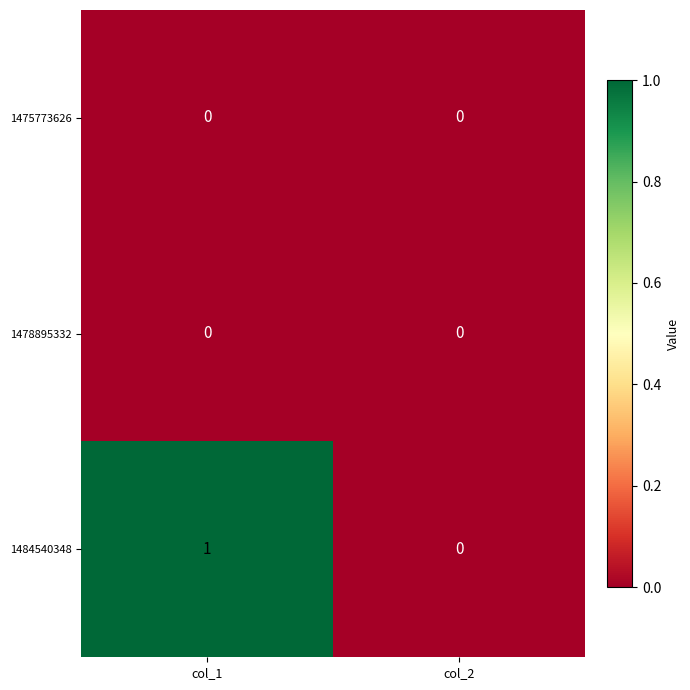

True or false: 1475773626 has a value of 0 at col_1.

True